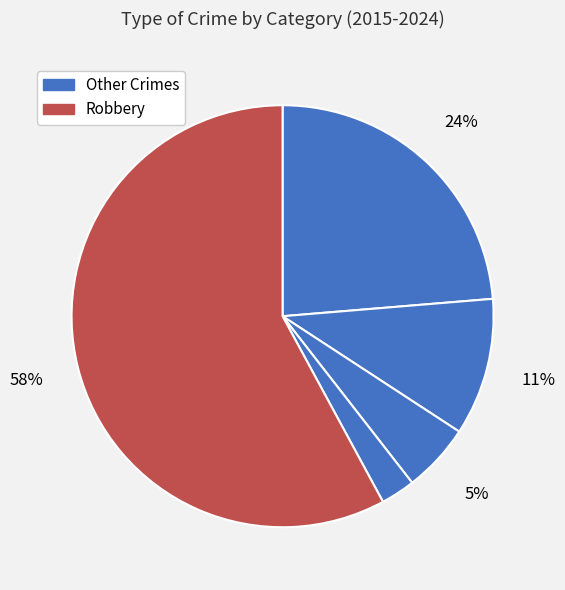

What is the largest slice in the pie chart?

Robbery